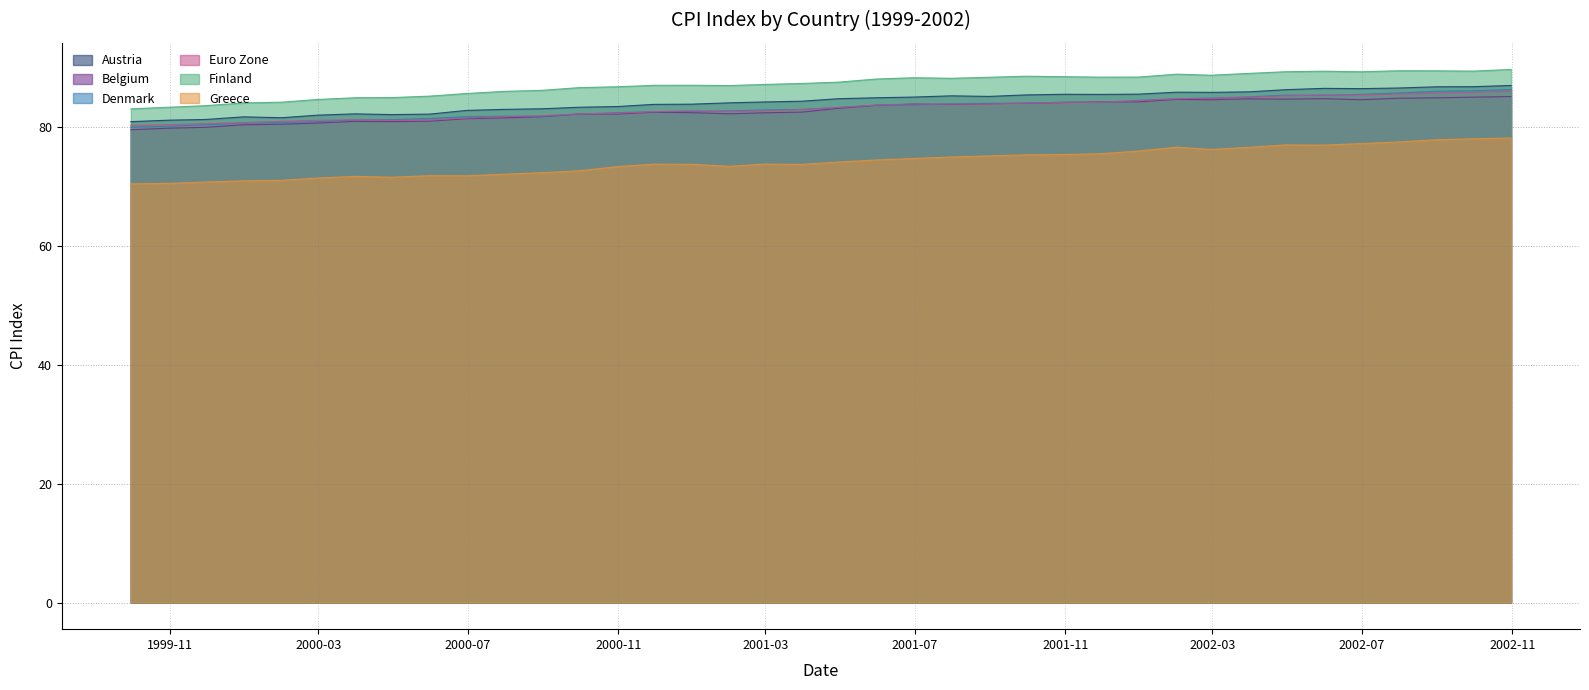

Which has a higher value, 2001-05-31 or 2002-04-30?

2002-04-30